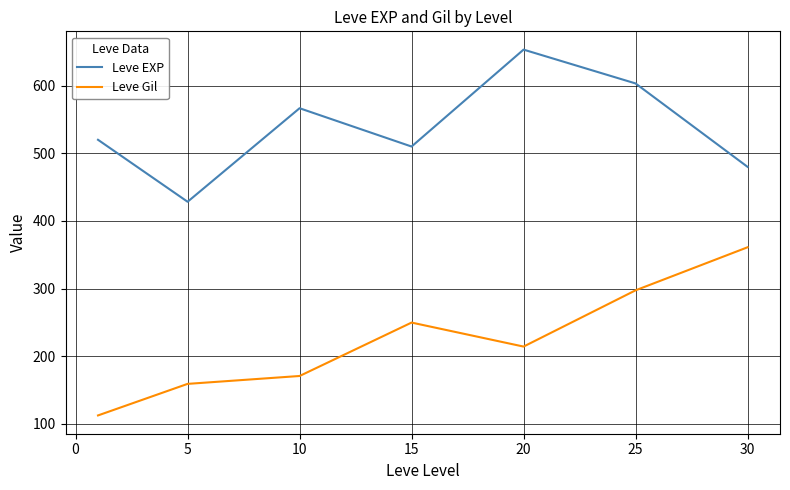

List the series in order of their overall mean, lowest first.

Leve Gil, Leve EXP